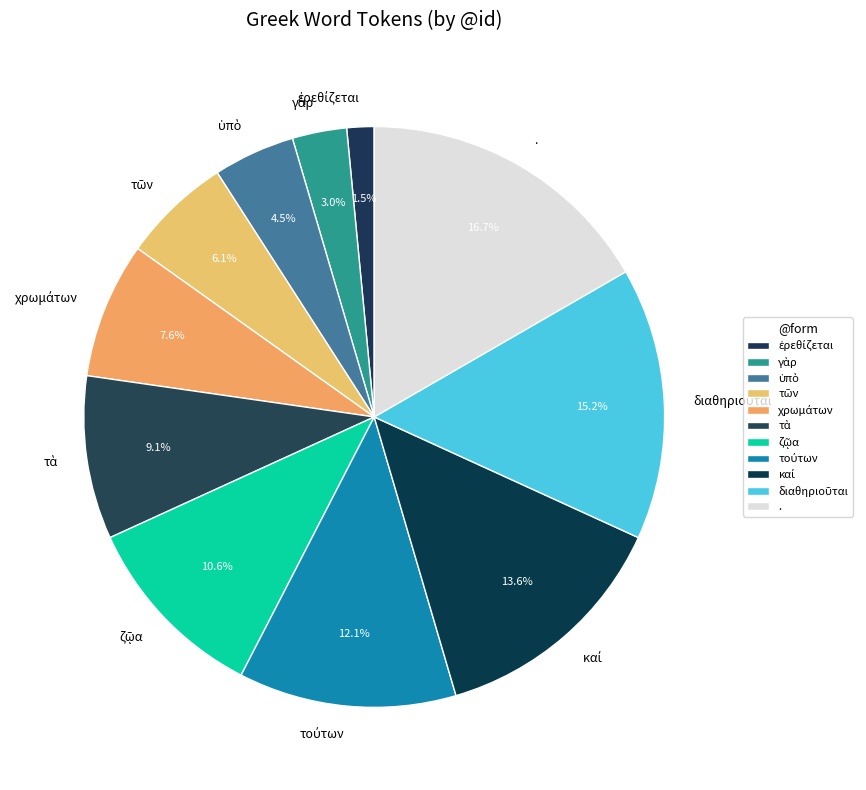

What is the largest slice in the pie chart?

.